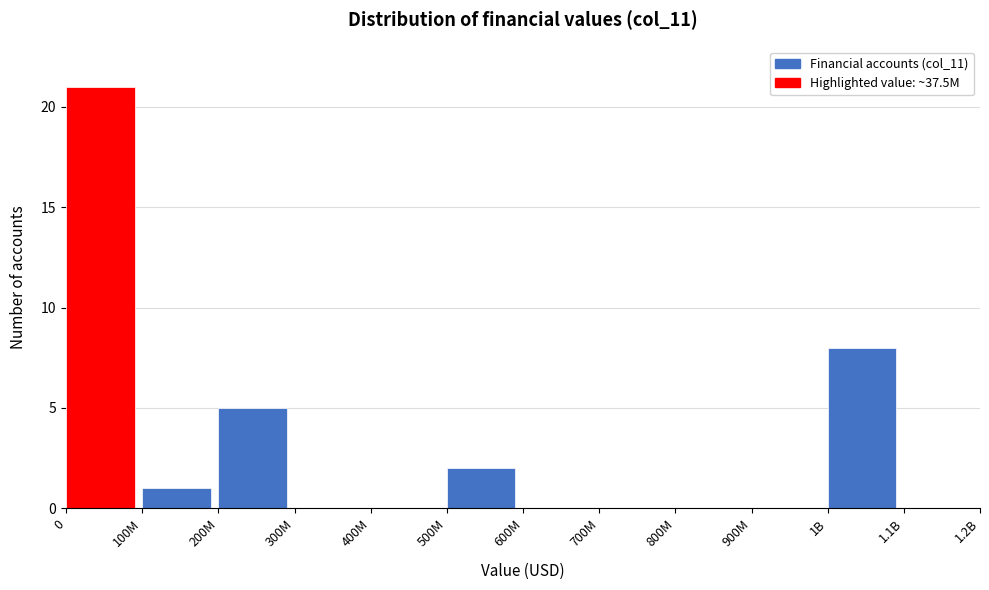

Reading left to right, what are all the values shown in this chart?

0=21	100M=1	200M=5	300M=0	400M=0	500M=2	600M=0	700M=0	800M=0	900M=0	1B=8	1.1B=0